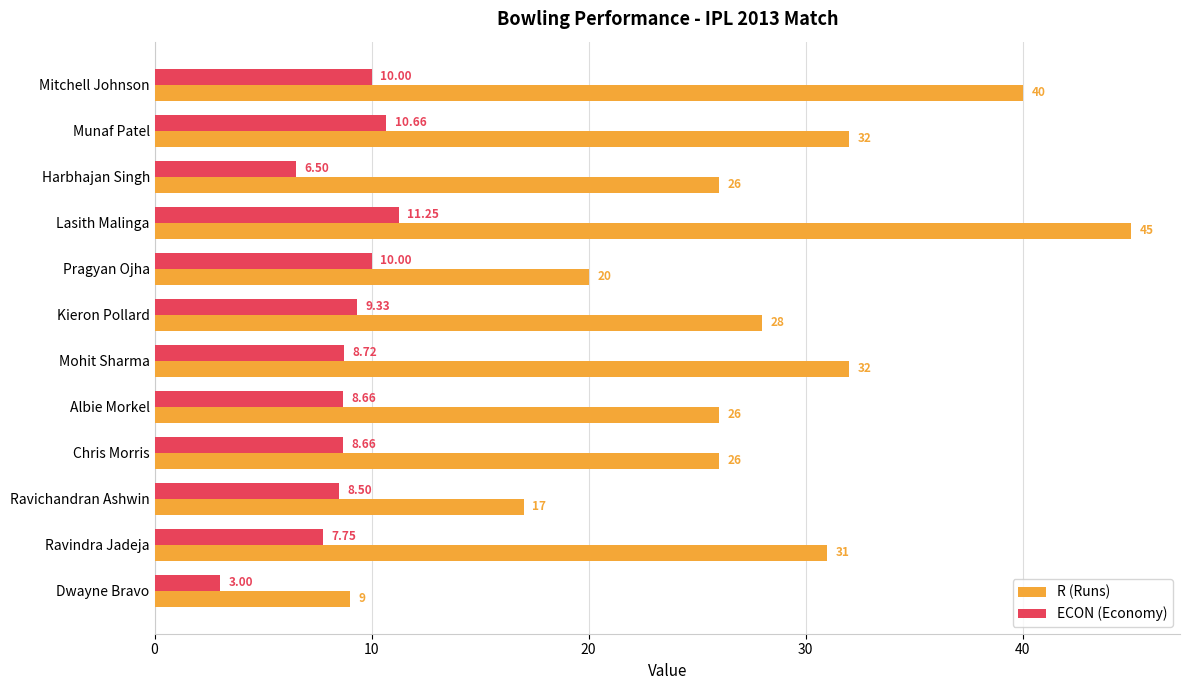

At which category is the sum across all series the highest?

Lasith Malinga